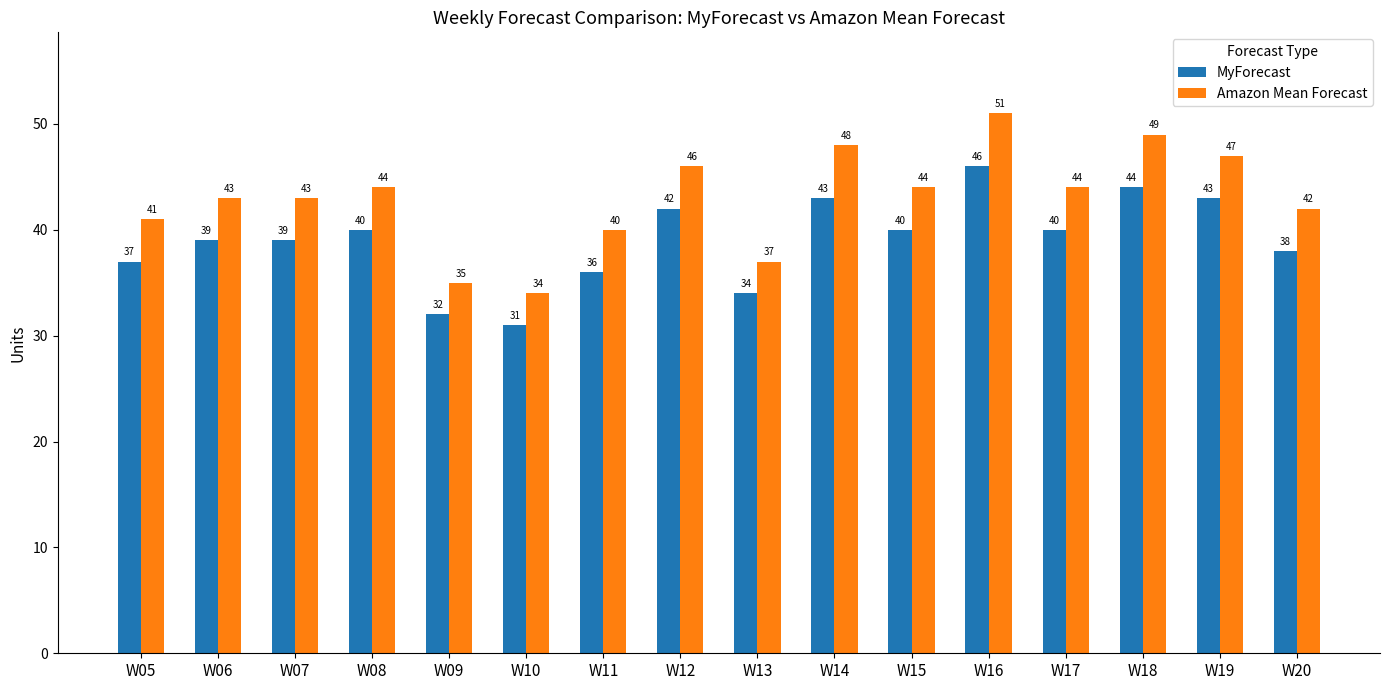

How many data points in Amazon Mean Forecast are less than 44?

8